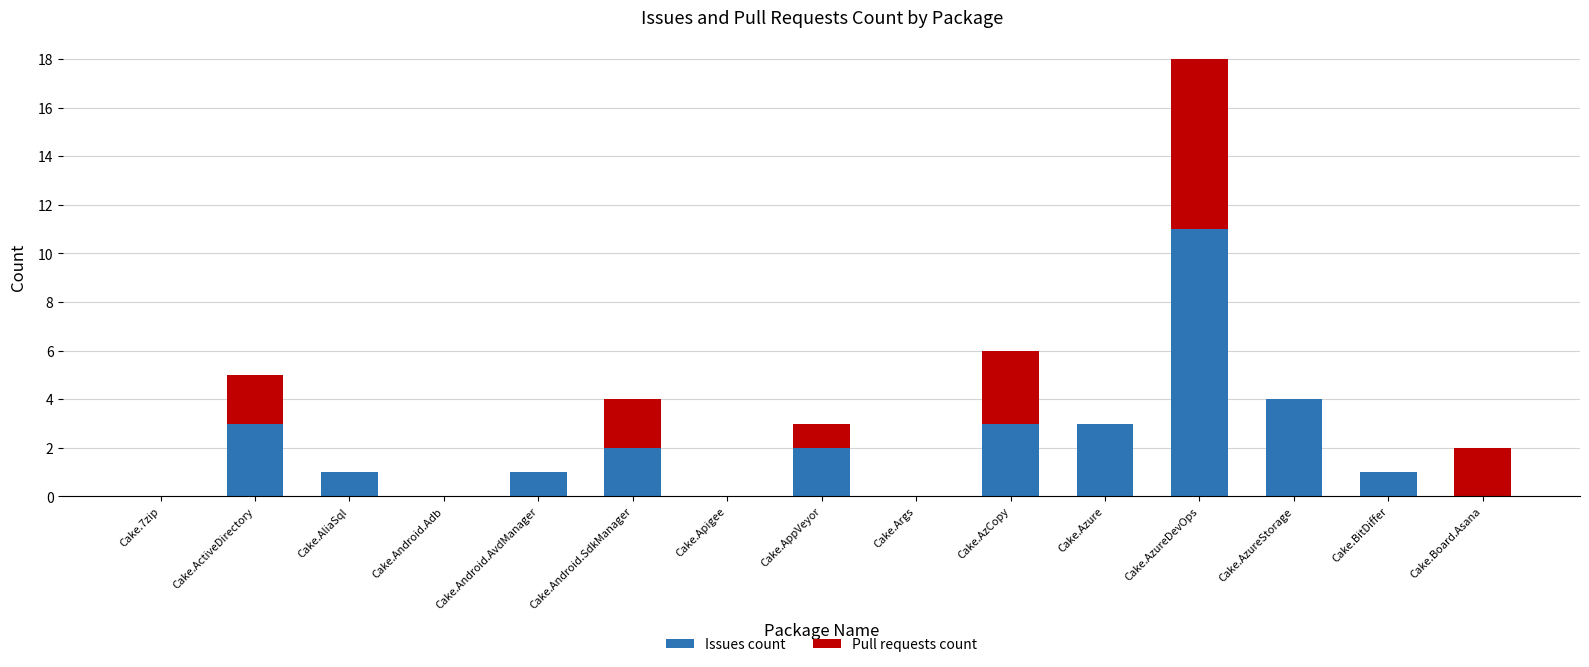

At which label does Issues count reach its peak?

Cake.AzureDevOps